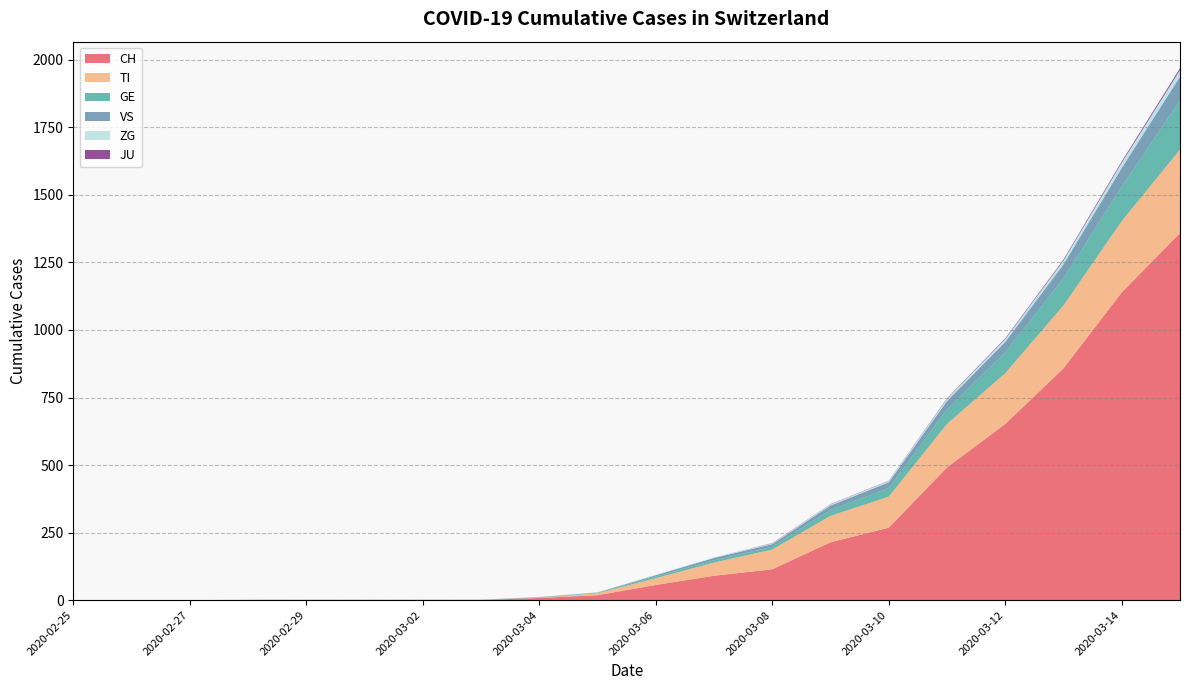

Reading left to right, transcribe all the data shown in this chart.

CH: 0	0	0	0	0	0	0	0	8	18	56	90	114	214	268	491	652	858	1139	1359
TI: 0	0	0	0	0	0	0	0	1	7	25	49	73	98	115	161	188	233	264	309
GE: 0	0	0	0	0	0	0	0	1	2	6	8	10	22	32	54	77	100	128	181
VS: 0	0	0	1	1	1	1	1	1	1	5	9	10	16	21	31	39	52	69	89
ZG: 0	0	0	0	1	1	1	1	1	1	2	2	3	4	5	8	10	14	19	24
JU: 0	0	0	0	0	0	0	0	0	0	0	0	1	1	1	2	3	4	5	7